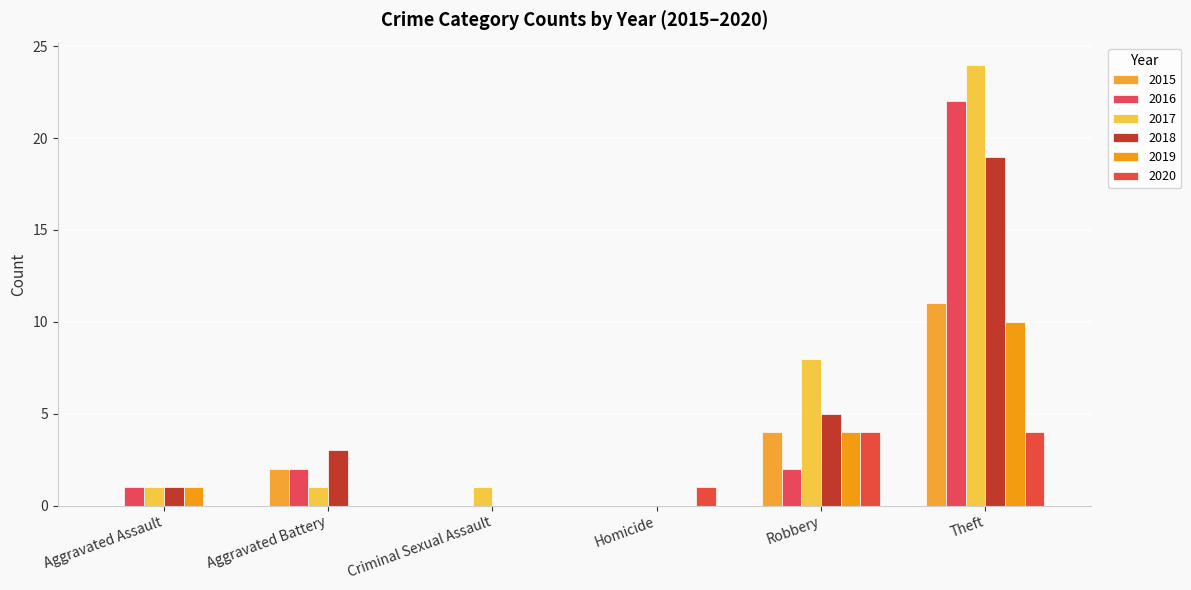

The 2019 series shows 4 at Robbery. True or false?

True